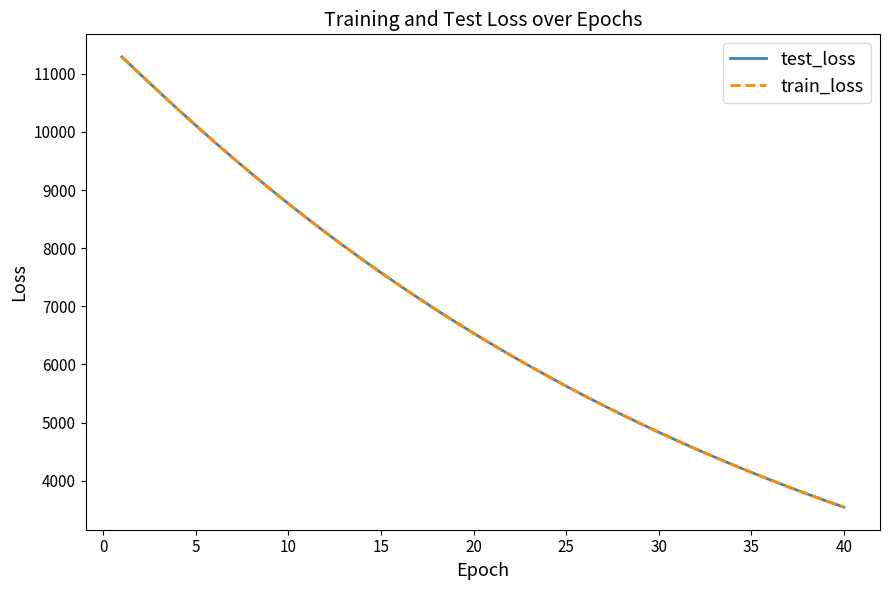

Which series has the widest spread of values?

train_loss